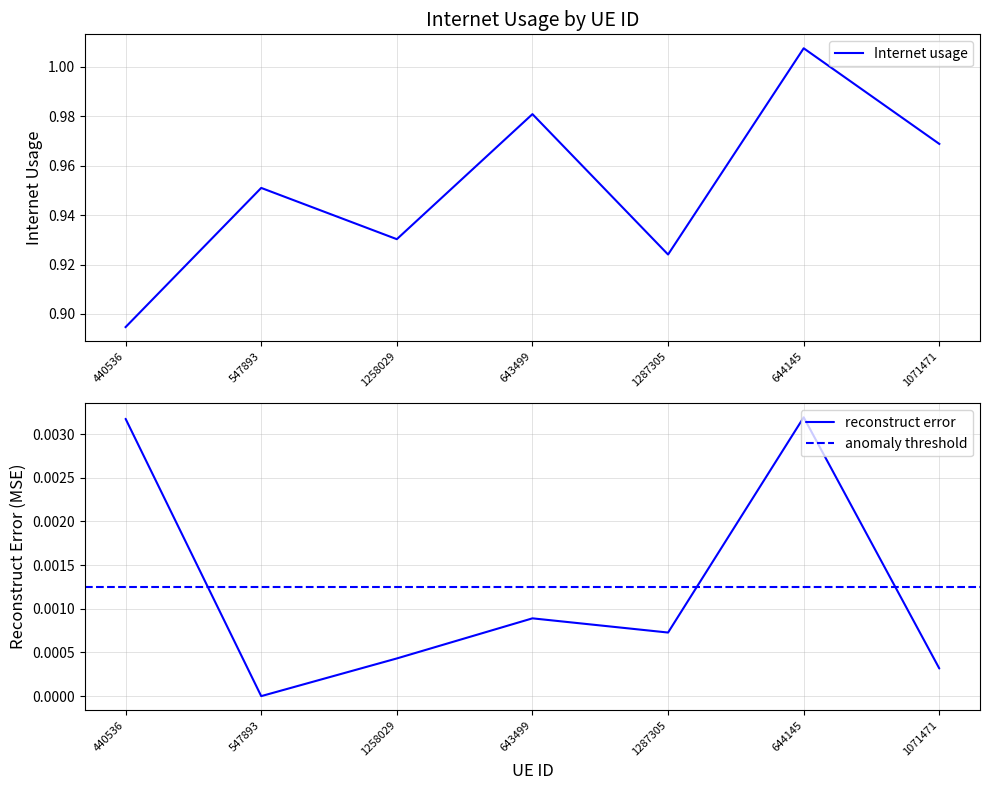

What is the greatest value displayed?

1.0